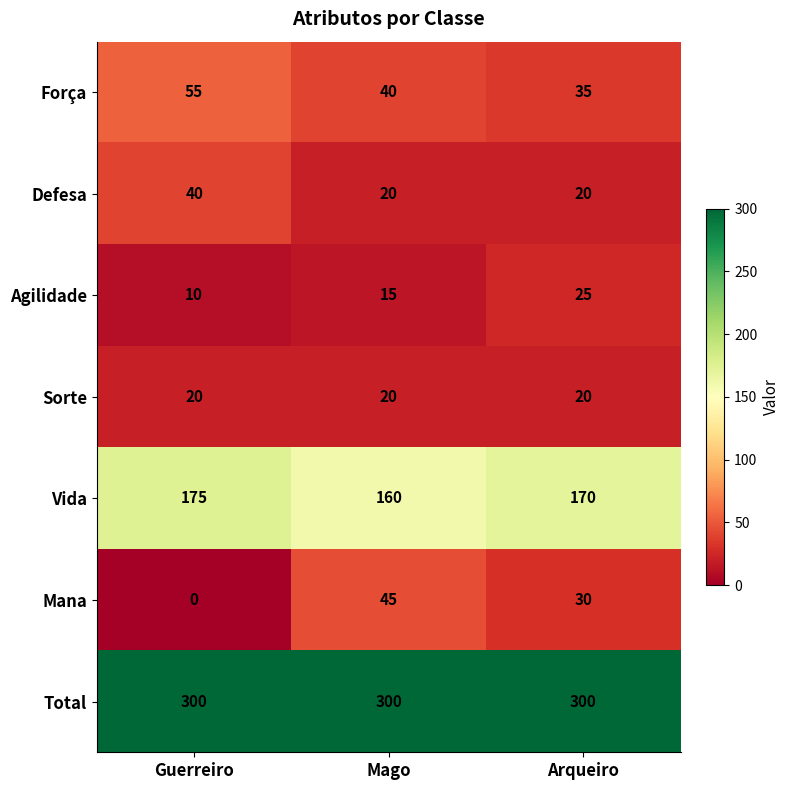

How many data points does each series have?

3